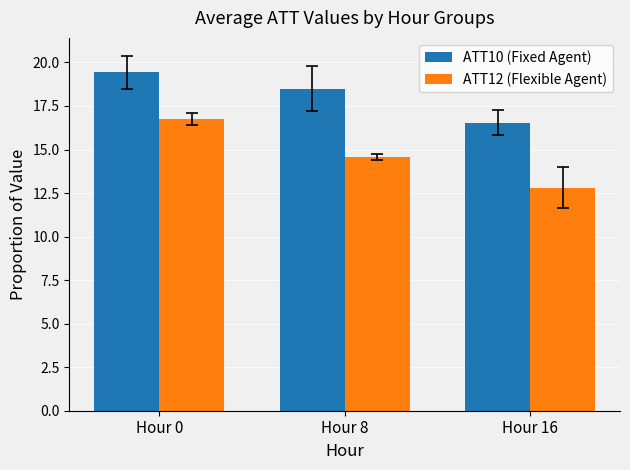

What is the spread (max minus min) of values at Hour 16?

3.7